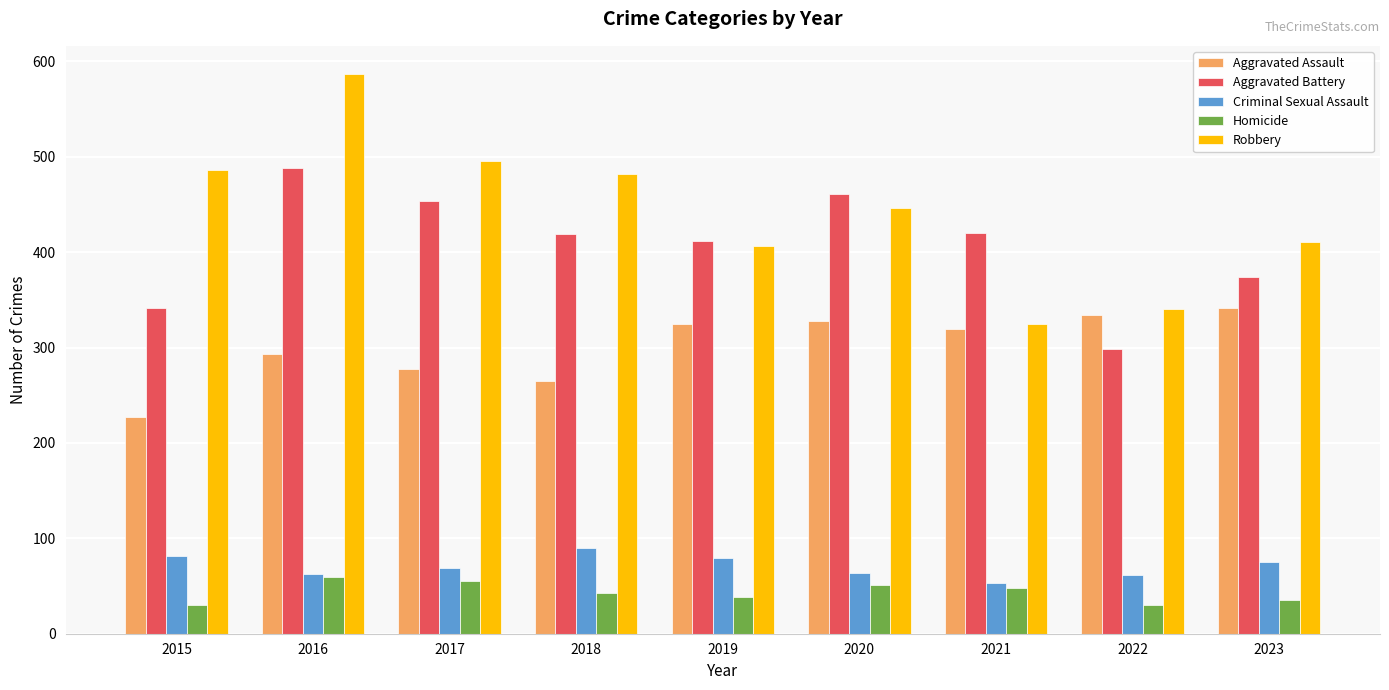

What is the total value across all series at 2021?

1165